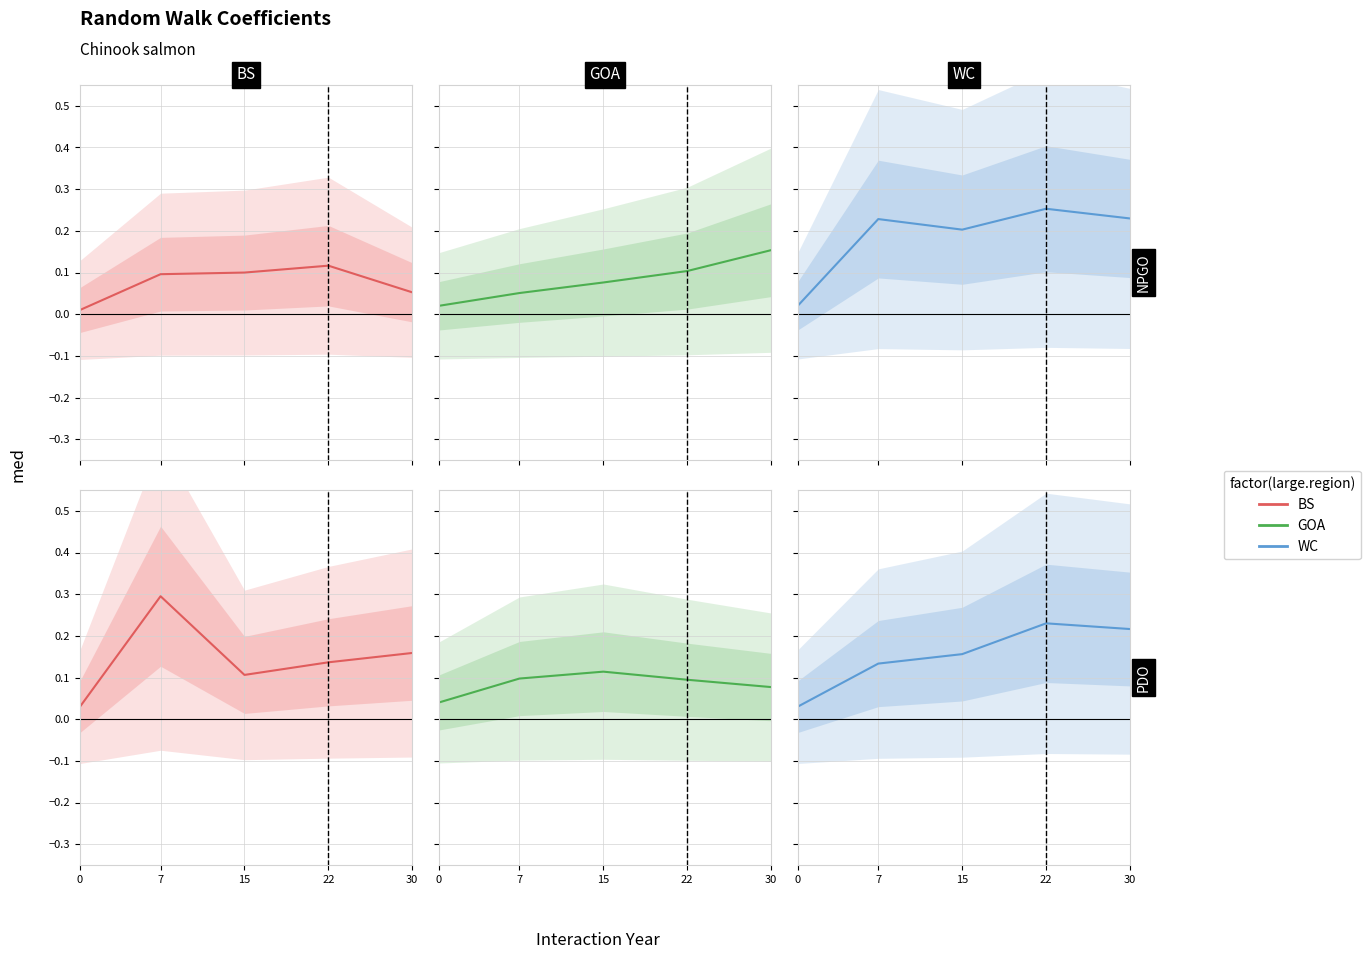

At which category is the sum across all series the highest?

7